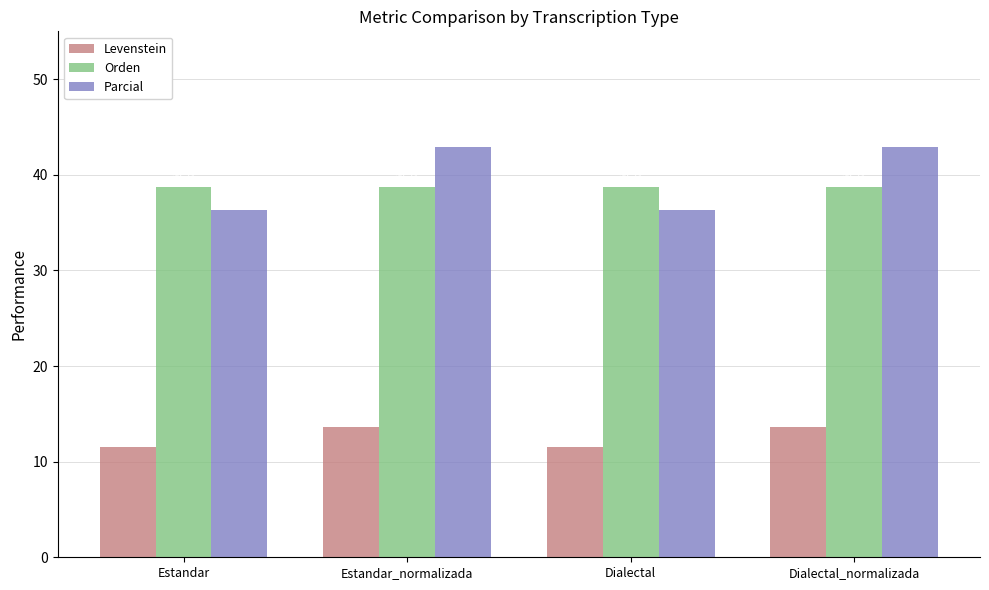

What are all the series names shown in the legend?

Levenstein, Orden, Parcial